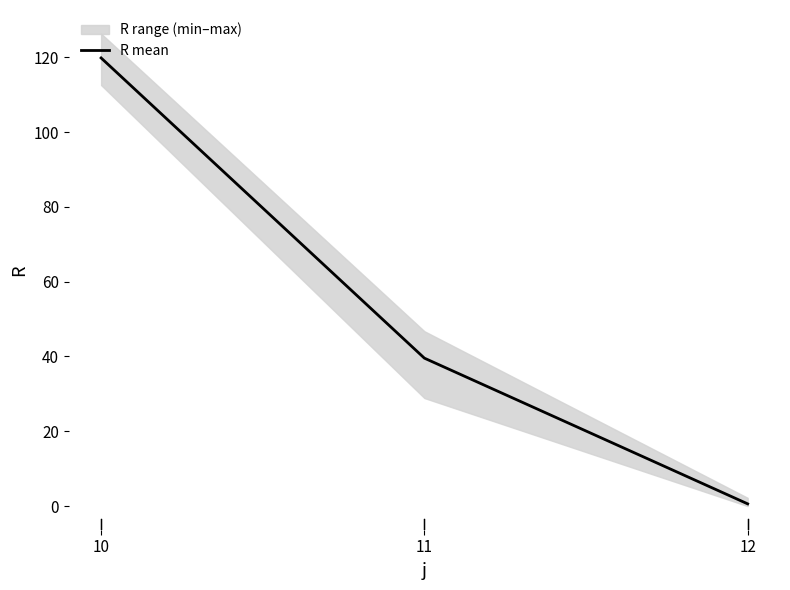

How many lines are shown in the chart?

1